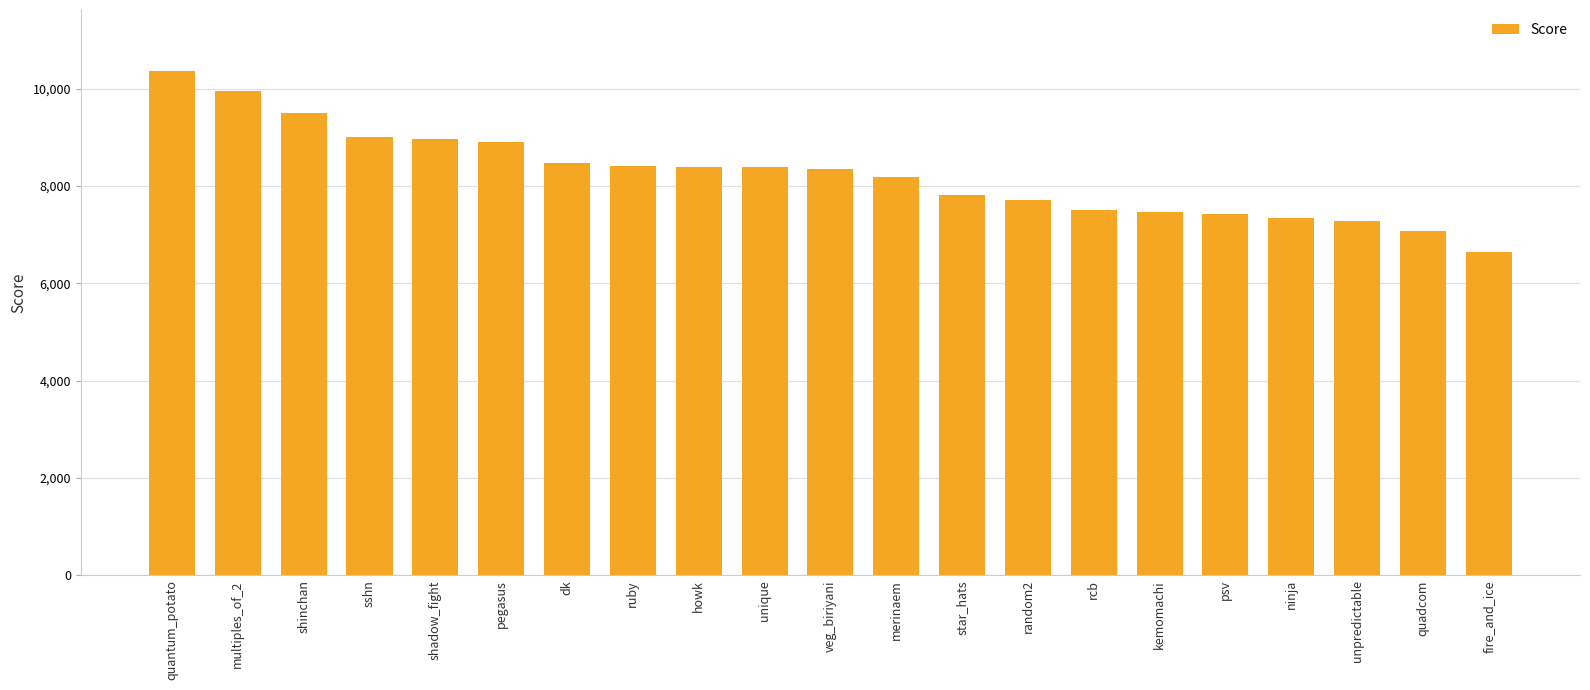

Is it true that the value at sshn is 11939.0?

False